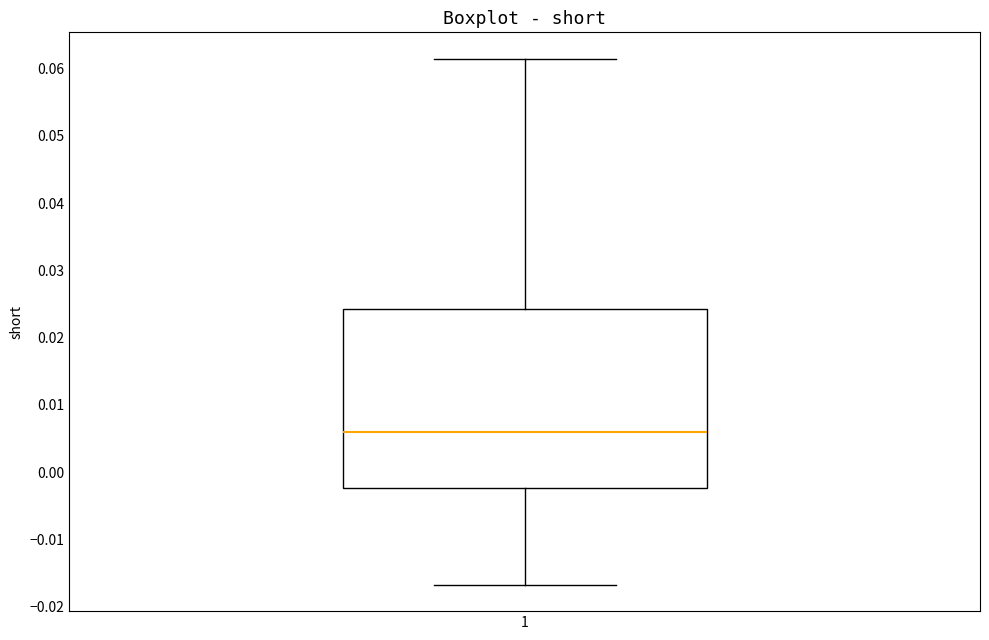

Where is the lower edge of the box at x = 1 on the y-axis? The values are not printed on the chart, so give them approximately, as read against the axis.

-0.002